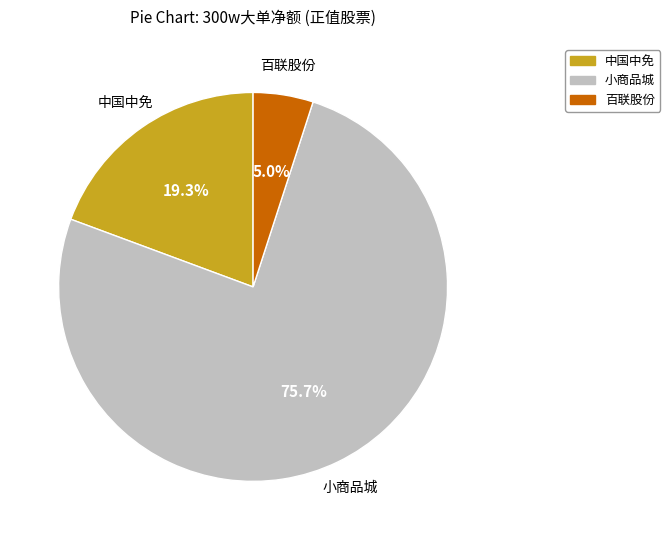

Is there any slice that represents more than half of the pie?

Yes